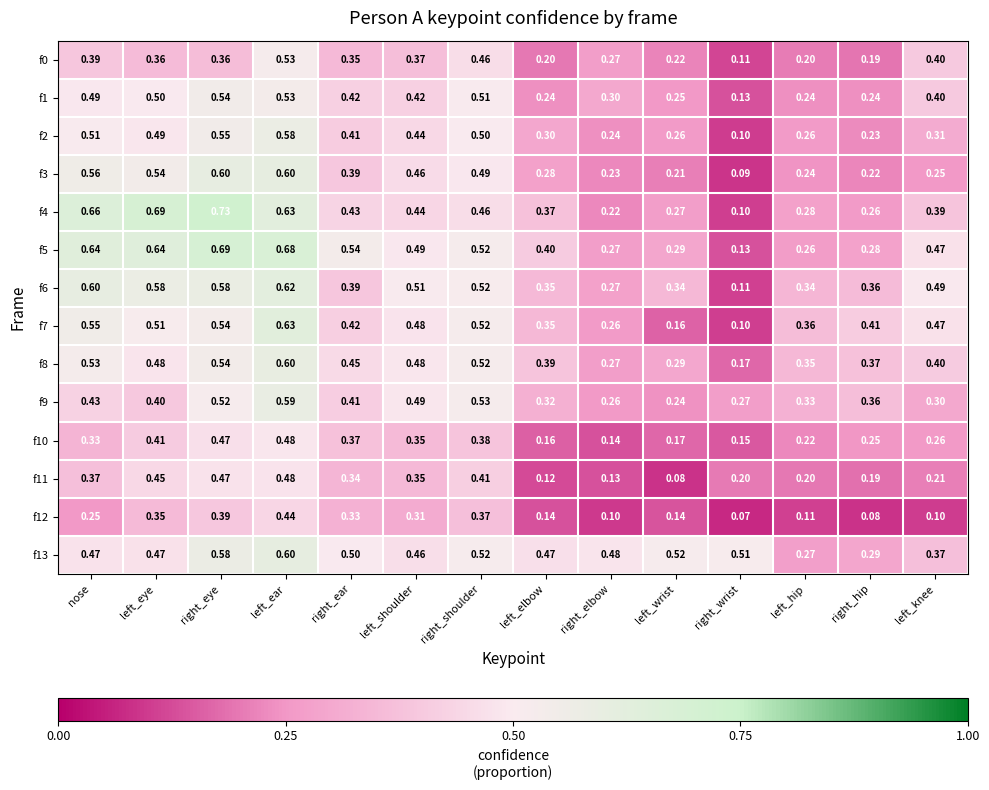

Rank the categories by f7 value from lowest to highest.

right_wrist, left_wrist, right_elbow, left_elbow, left_hip, right_hip, right_ear, left_knee, left_shoulder, left_eye, right_shoulder, right_eye, nose, left_ear